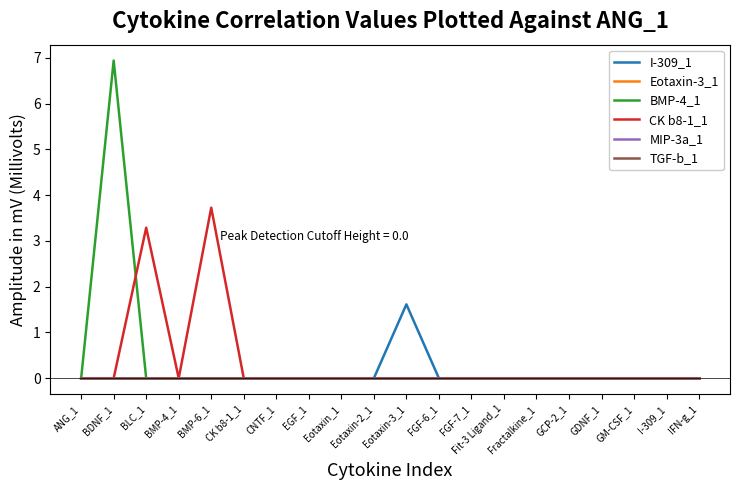

Does the chart display data point markers on the line(s)?

No